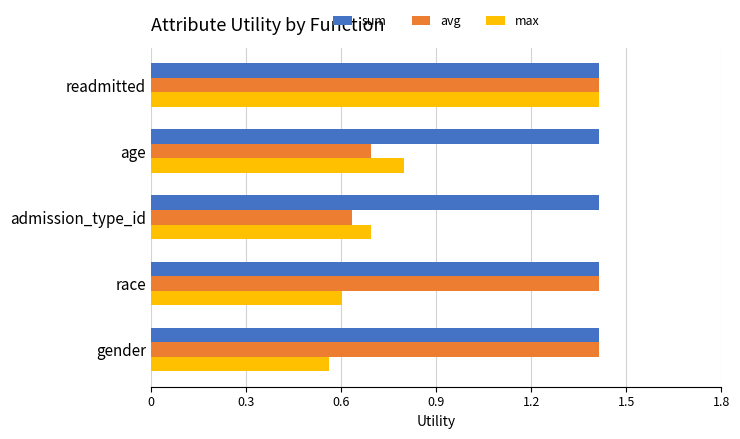

Count the number of data series in this chart.

3